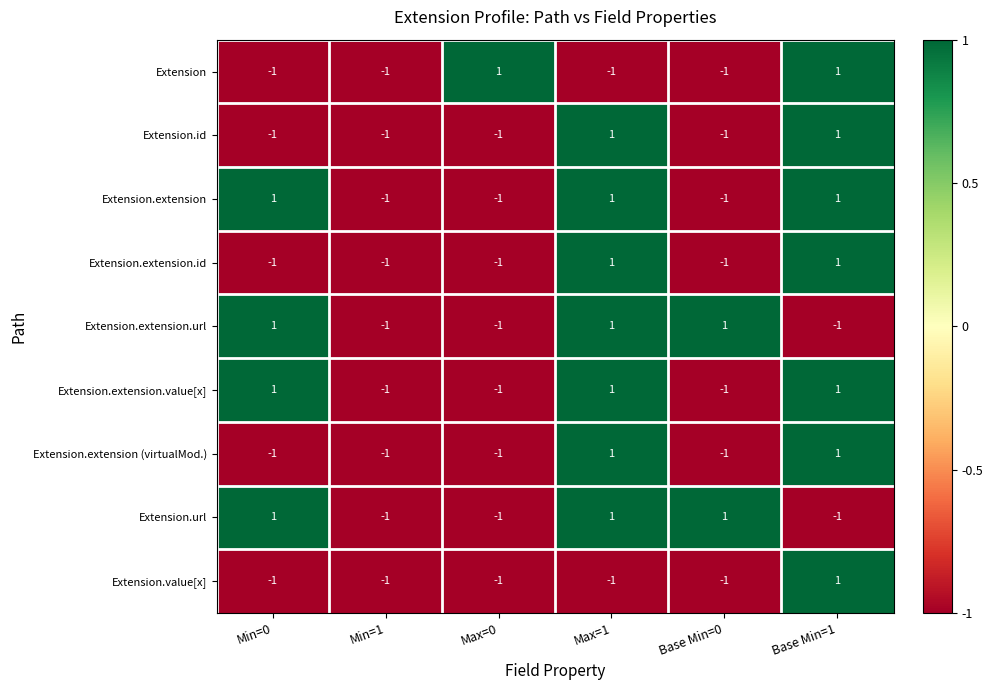

What is the total value across all series at Max=0?

-7